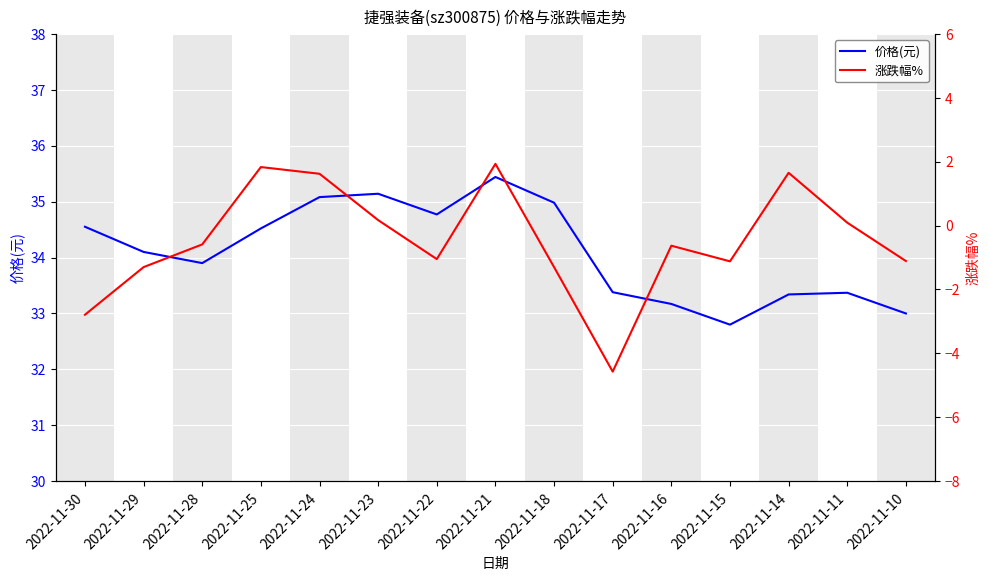

What is the difference between the maximum and minimum values in the 涨跌幅% series?

6.5